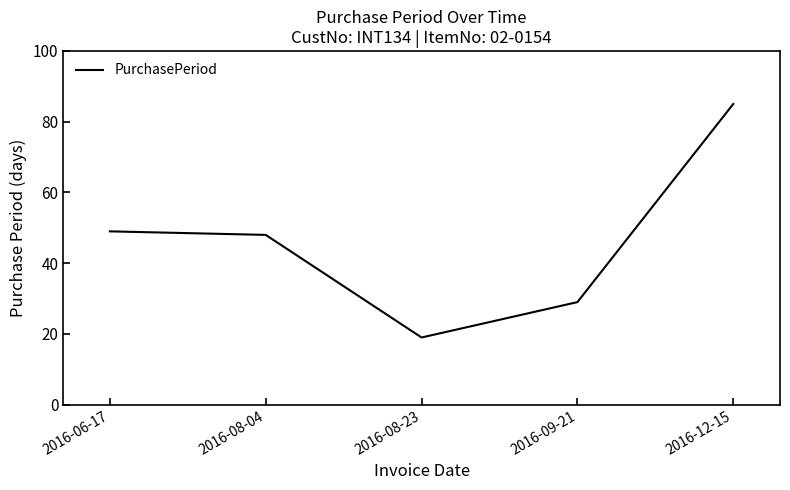

Rank the categories by value from highest to lowest.

2016-12-15, 2016-06-17, 2016-08-04, 2016-09-21, 2016-08-23